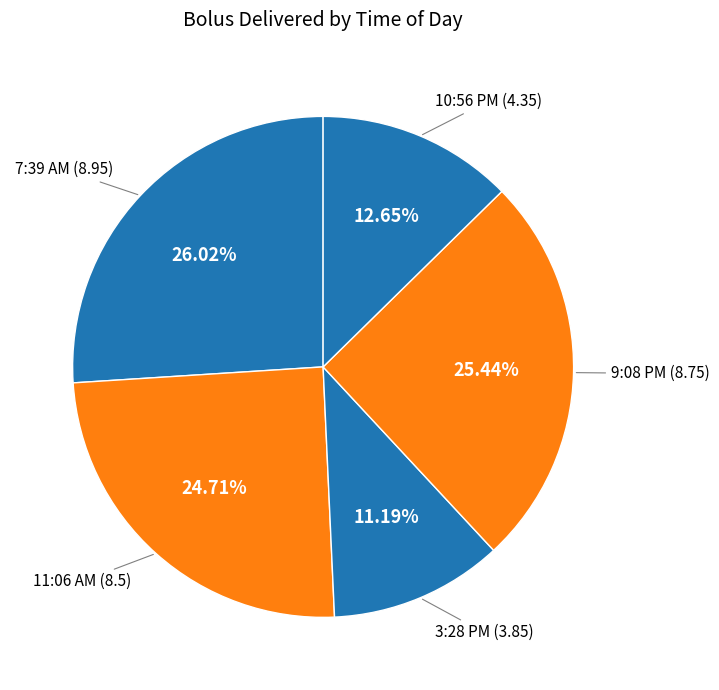

Which category has the biggest portion of the pie?

7:39 AM